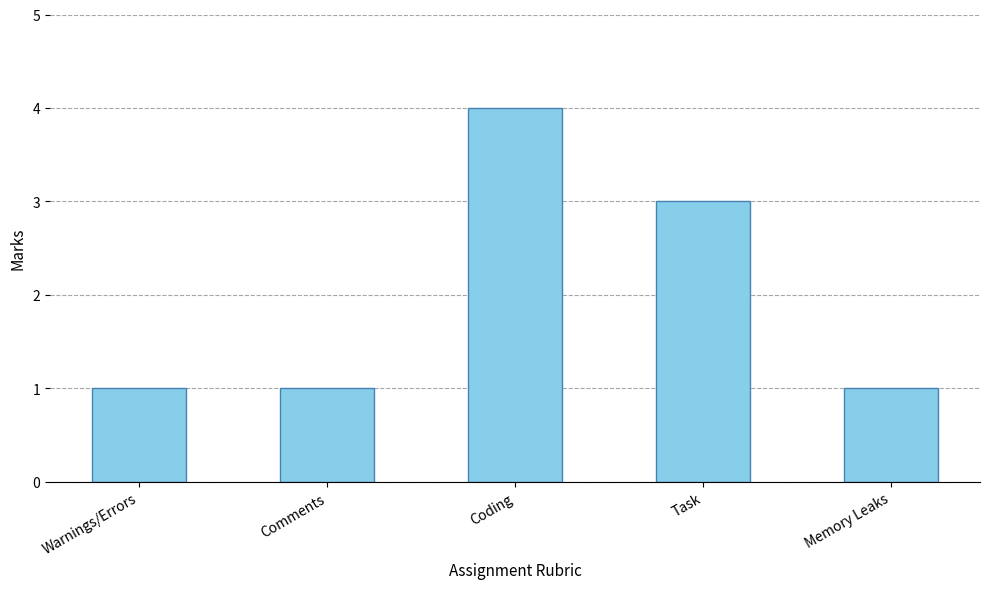

What position from the right is Warnings/Errors?

5